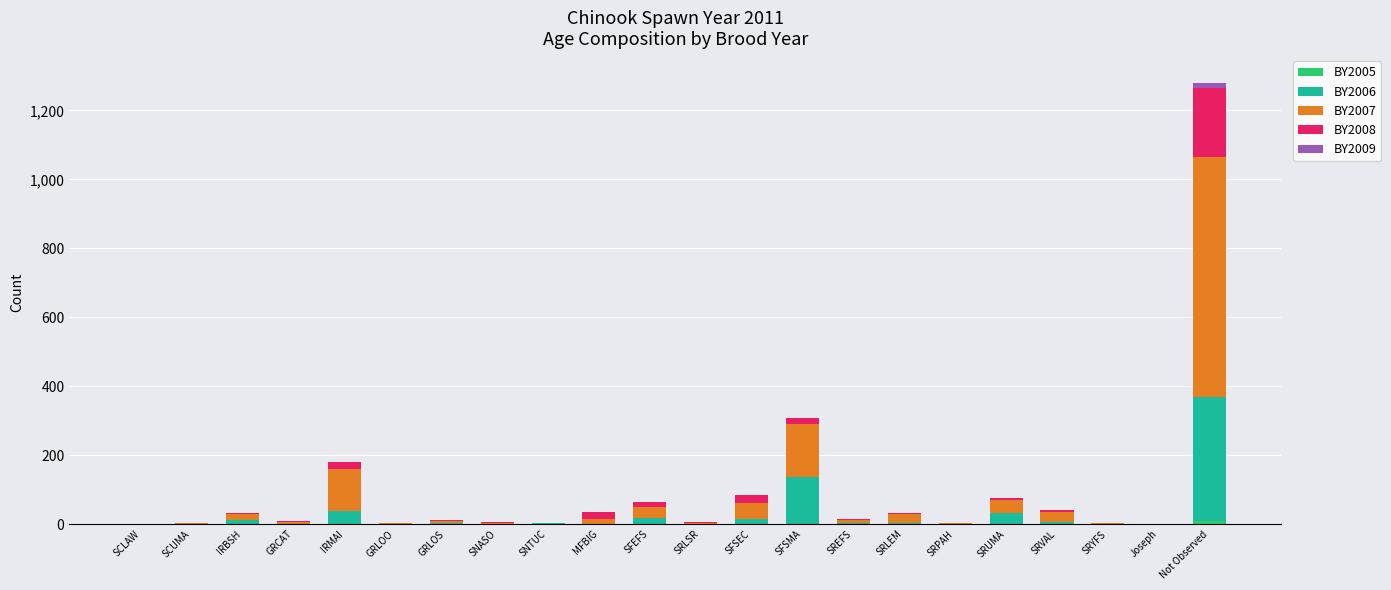

How many series are shown in this chart?

5